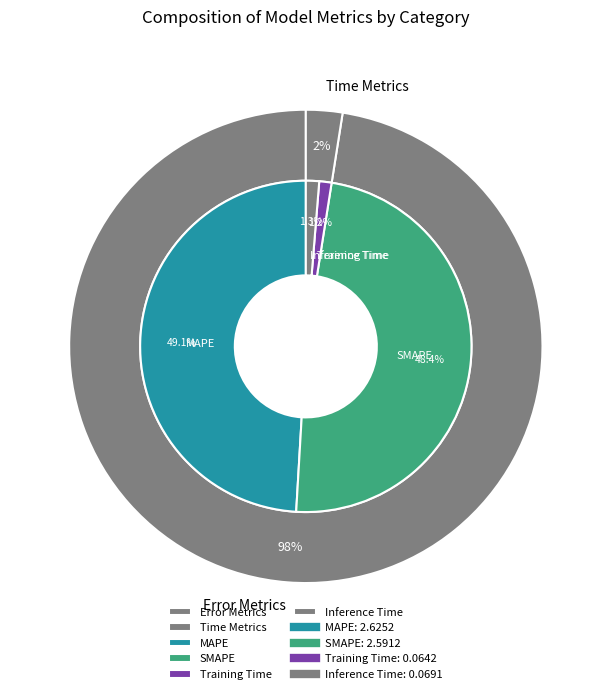

Is there any slice that represents more than half of the pie?

No